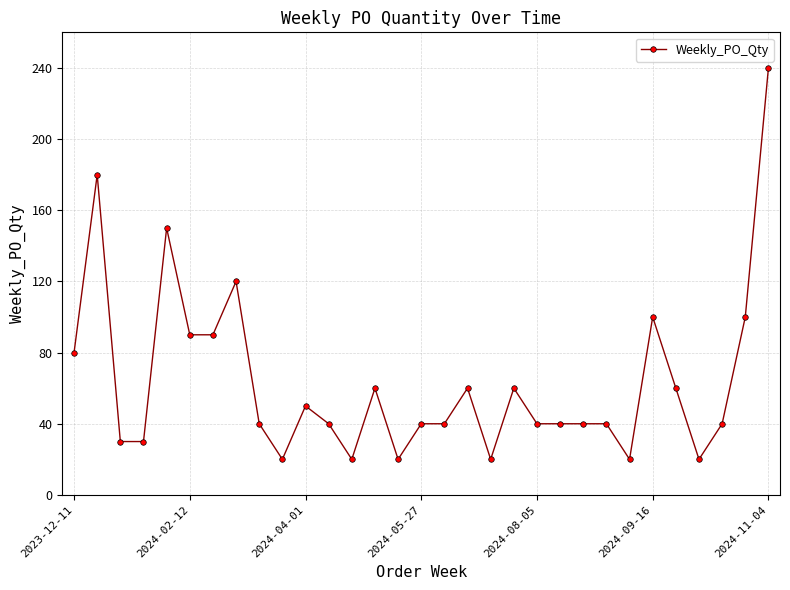

What is the difference between the maximum and minimum values?

220